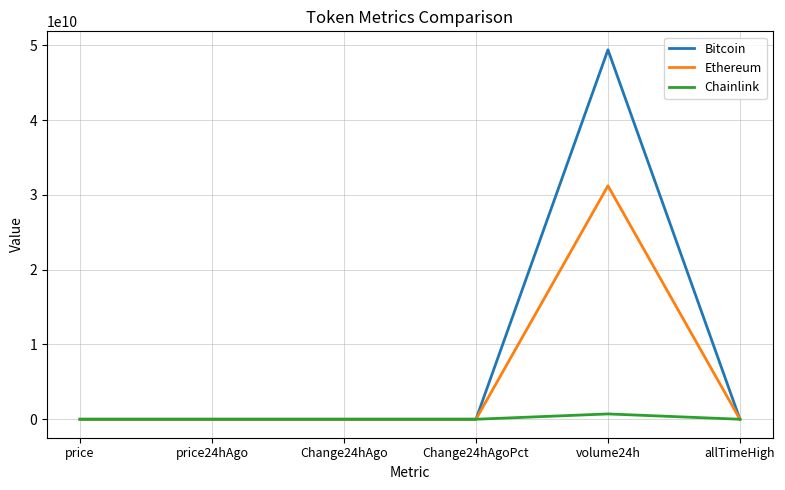

What position from the right is Change24hAgoPct?

3